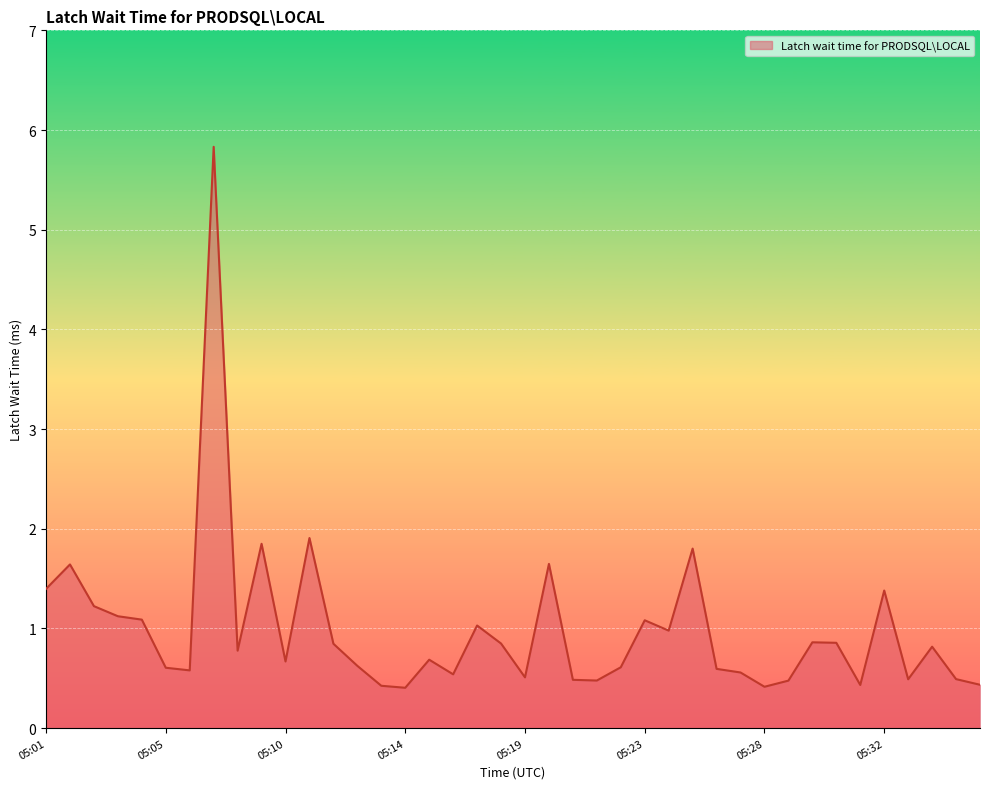

What is the maximum value shown in the chart?

5.8